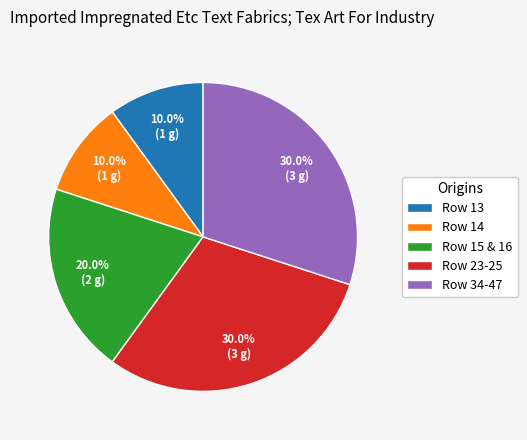

Count the number of slices in the pie.

5